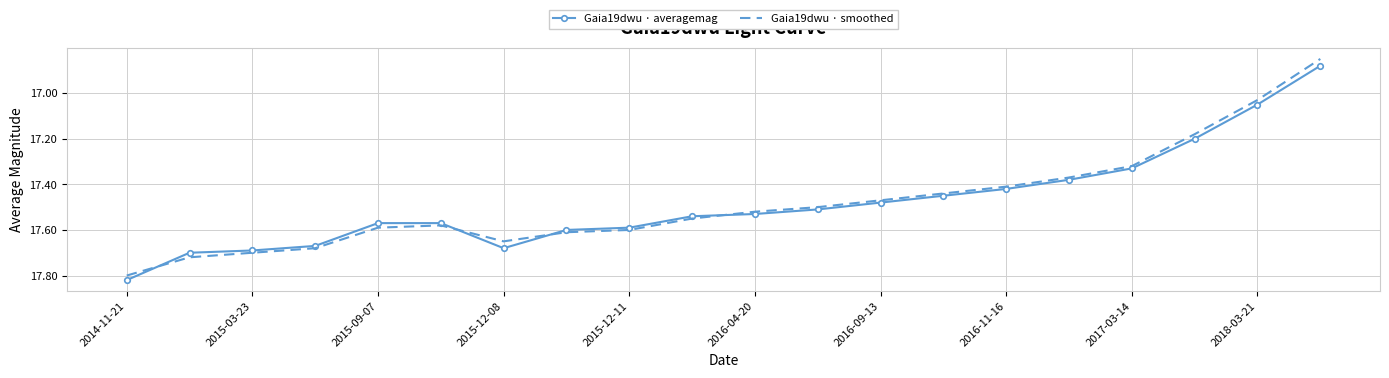

Which series ends up on top after the final intersection of Gaia19dwu · smoothed and Gaia19dwu · averagemag?

Gaia19dwu · averagemag